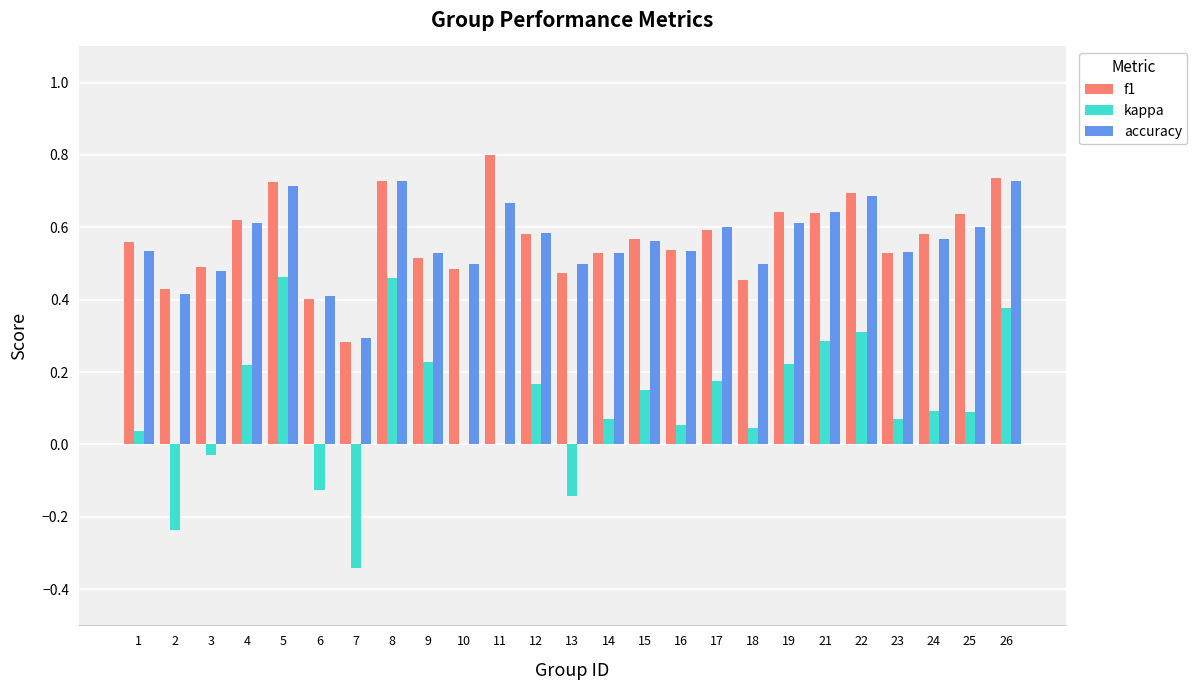

Which category has the highest value in the f1 series?

11